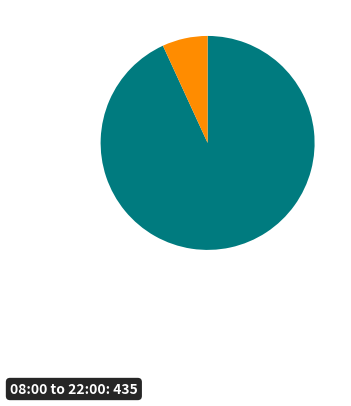

Is there a majority slice in this chart?

Yes